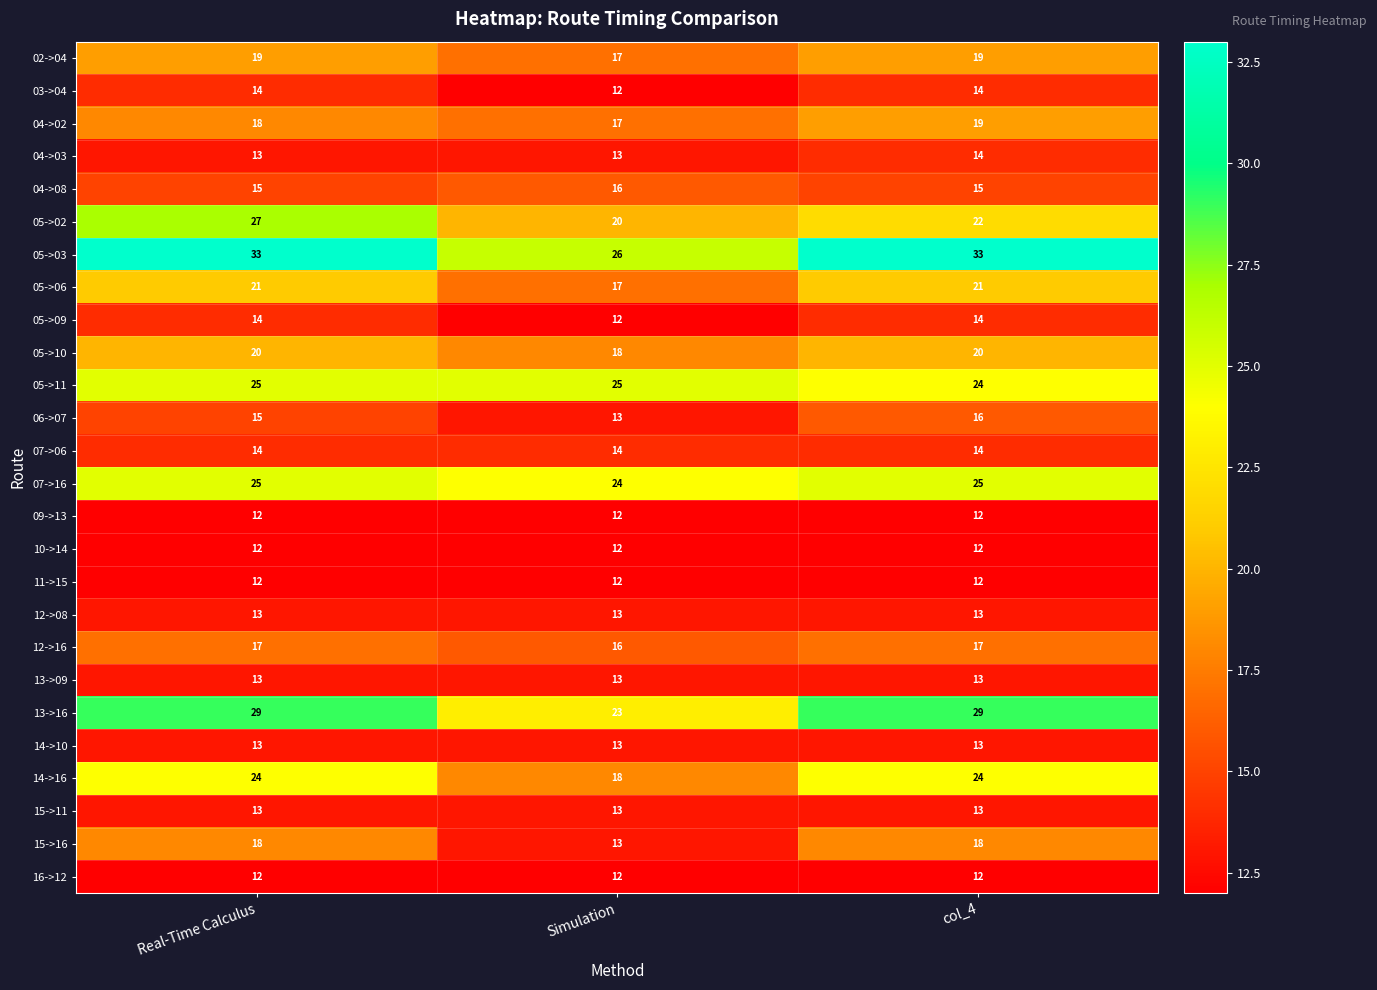

What is the approximate value of 16->12 at Real-Time Calculus?

12